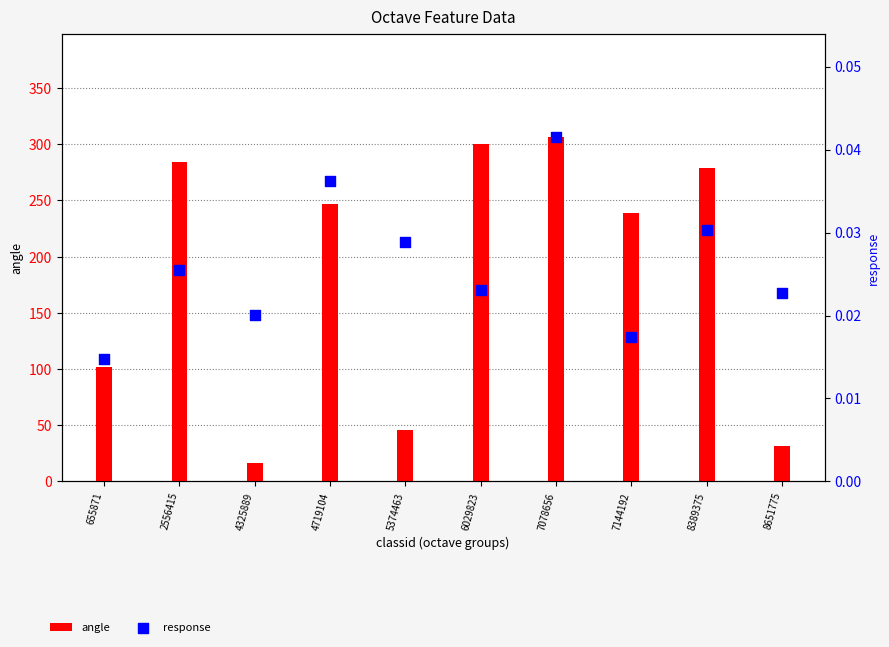

Is the value of angle at 4325889 greater than the value of response at 7078656?

Yes